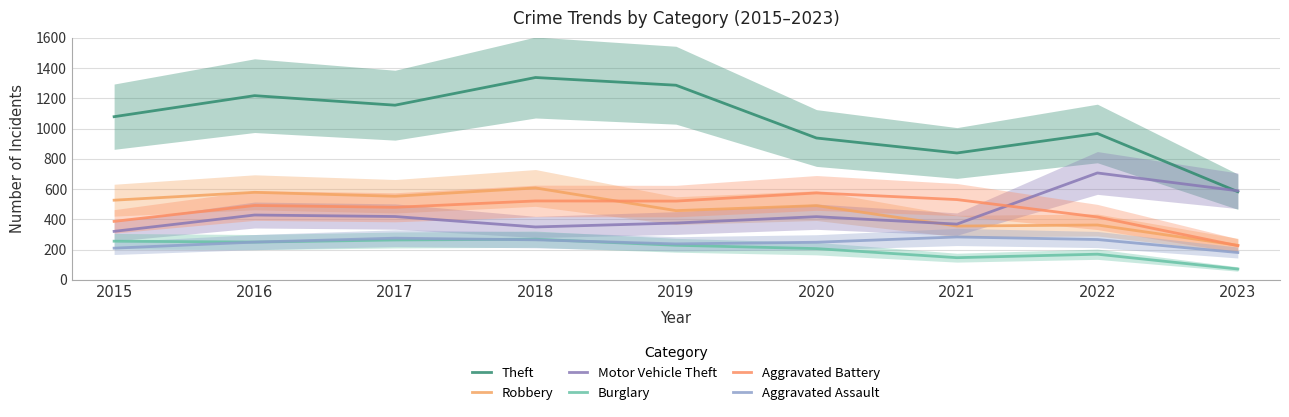

Which series changed the most between 2015 and 2016?

Theft